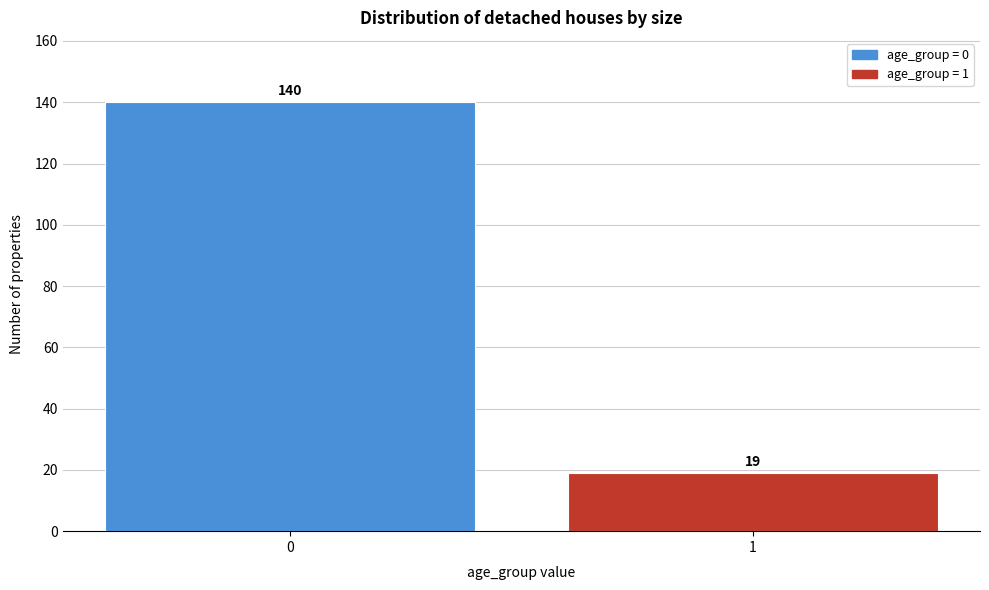

Reading left to right, extract all data points from this chart.

140	19